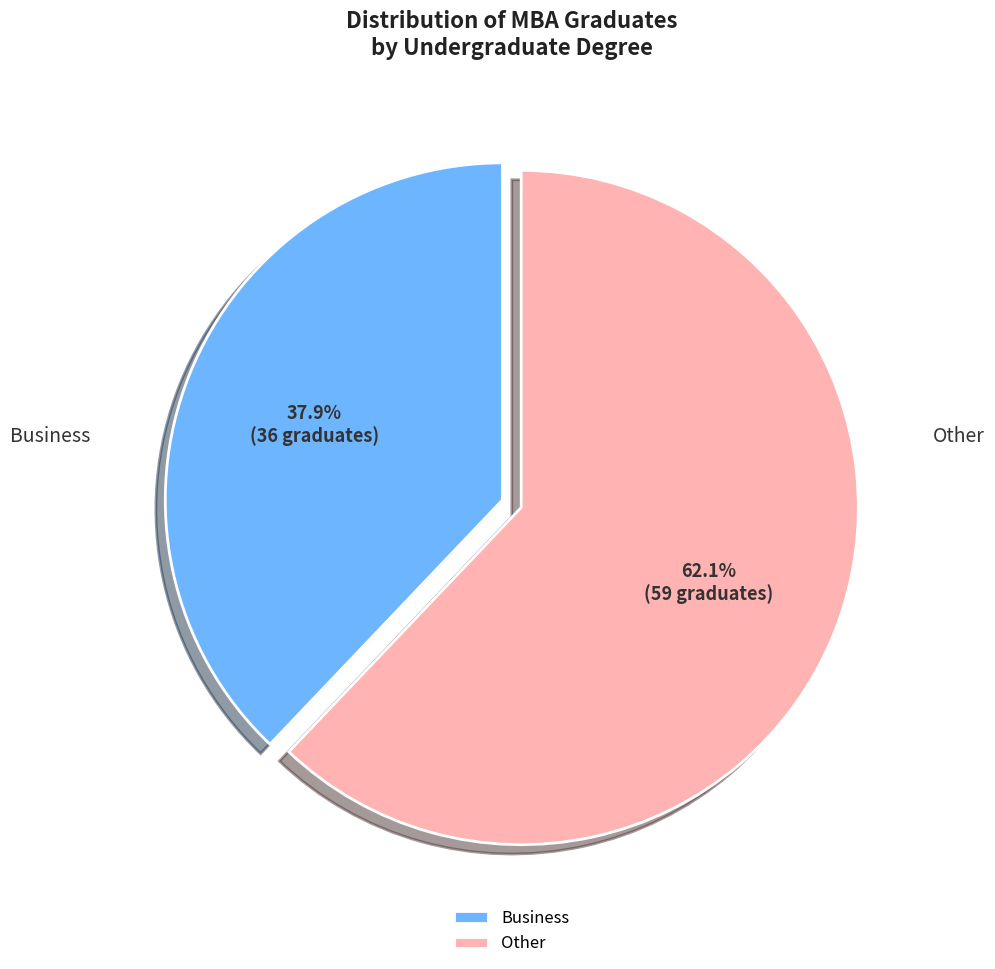

Count the number of slices in the pie.

2